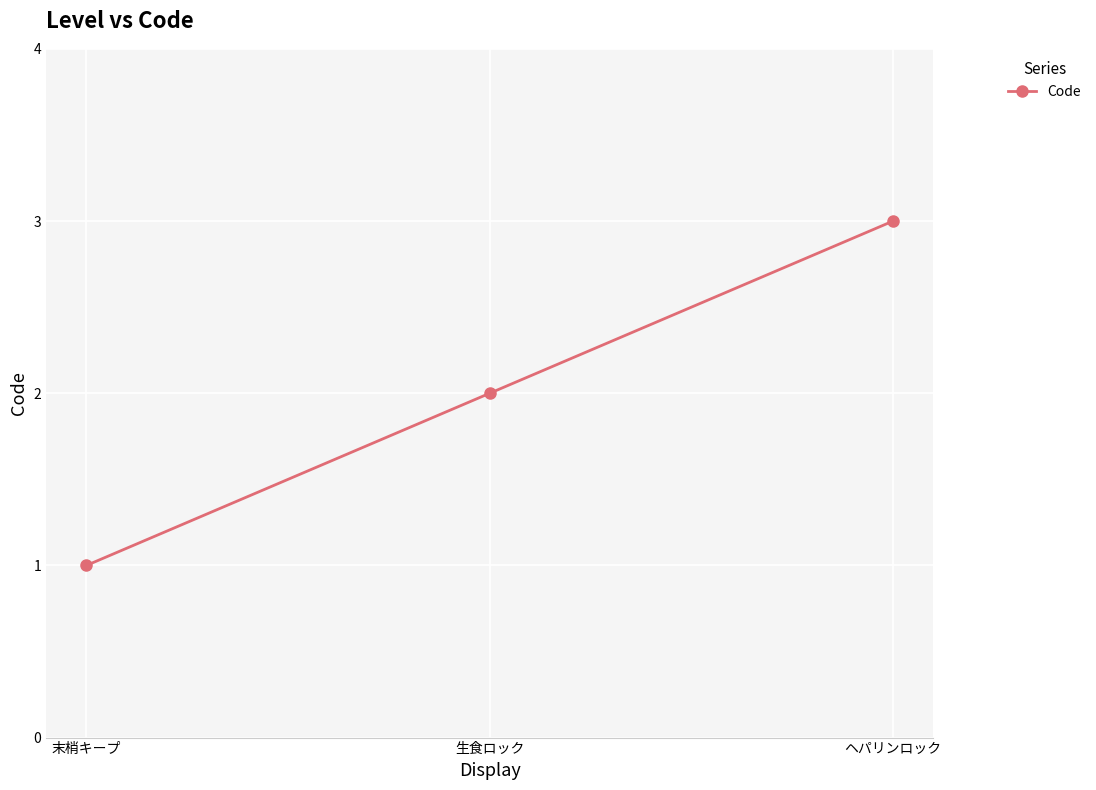

Does the chart display data point markers on the line(s)?

Yes